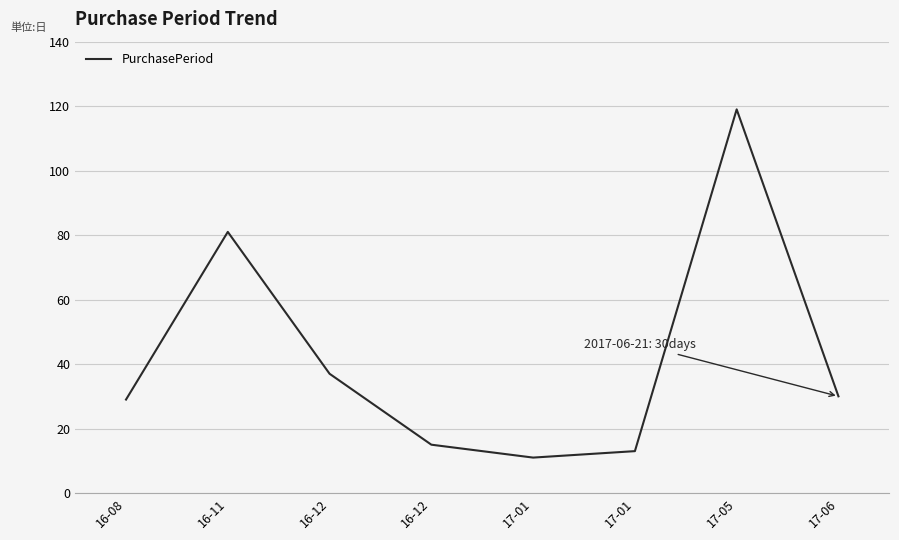

Reading right to left, what are all the values shown in this chart?

30	119	13	11	15	37	81	29